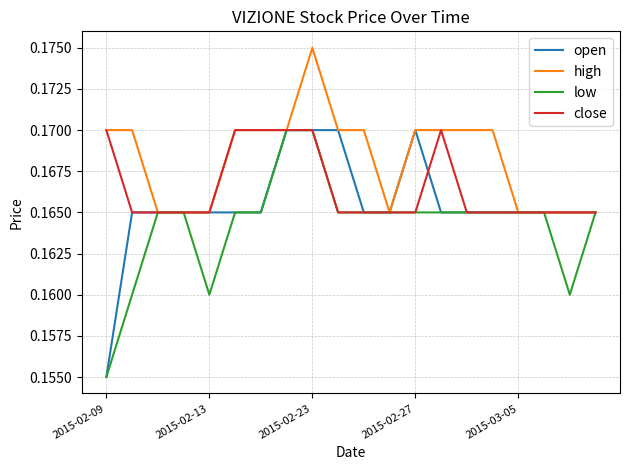

Which series has the largest total across all categories?

high